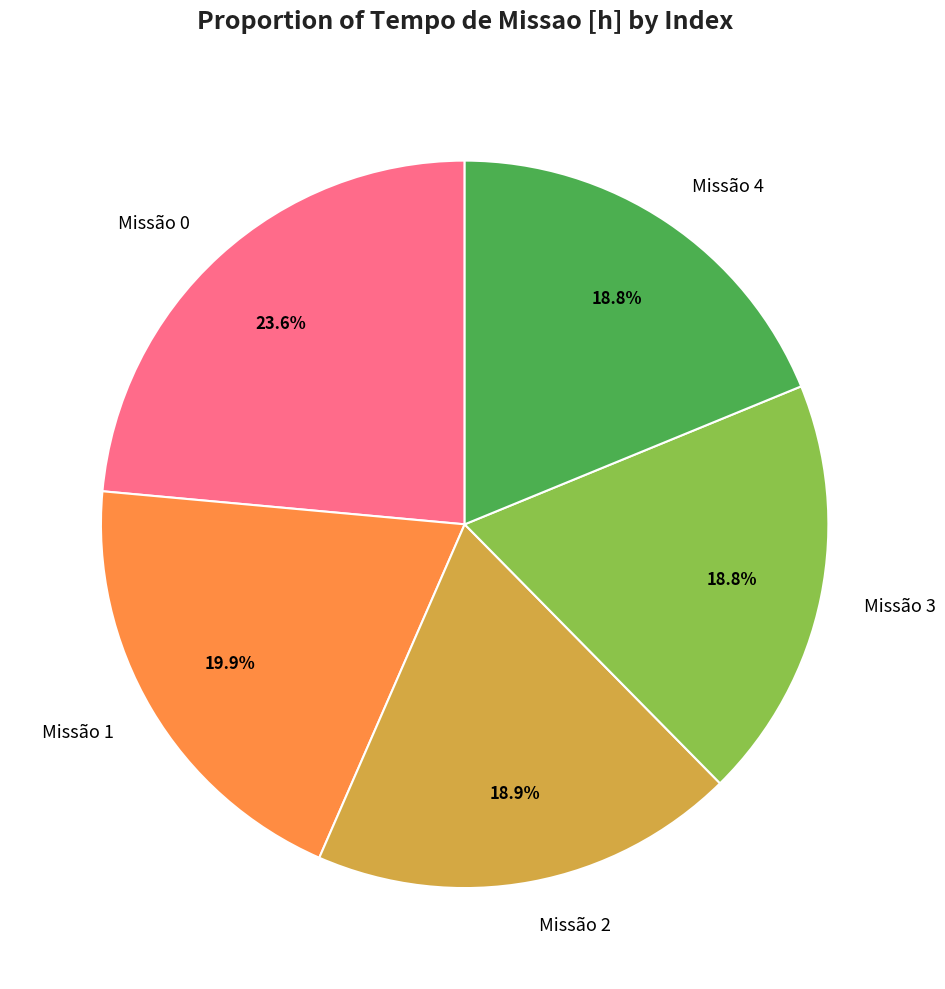

What is the ratio of the value at Missão 1 to the value at Missão 2?

1.1